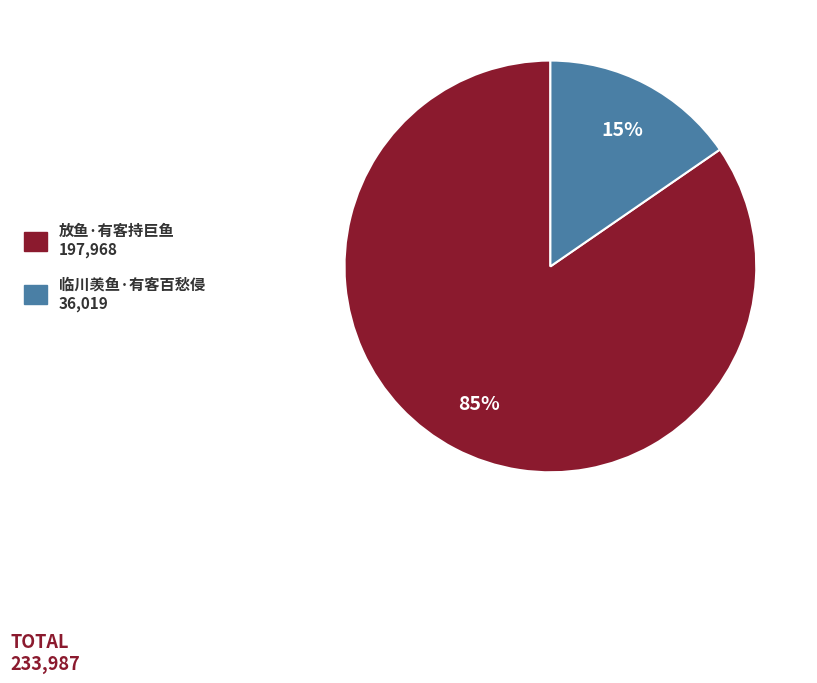

Between 放鱼·有客持巨鱼 197,968 and 临川羡鱼·有客百愁侵 36,019, which is larger?

放鱼·有客持巨鱼 197,968